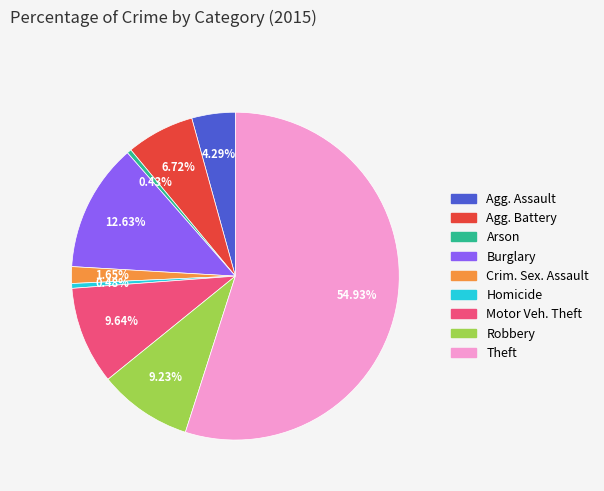

Is there a majority slice in this chart?

Yes